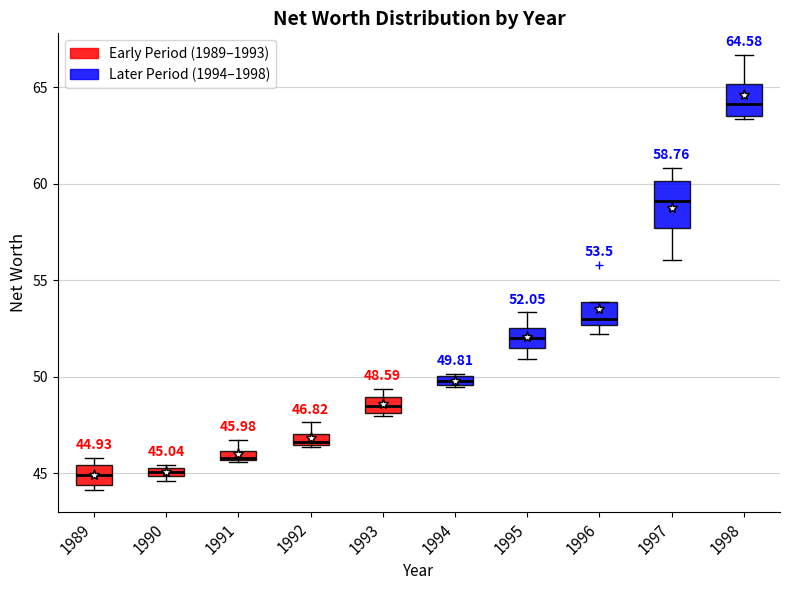

Which box is the tallest, from its lower edge to its upper edge?

1997